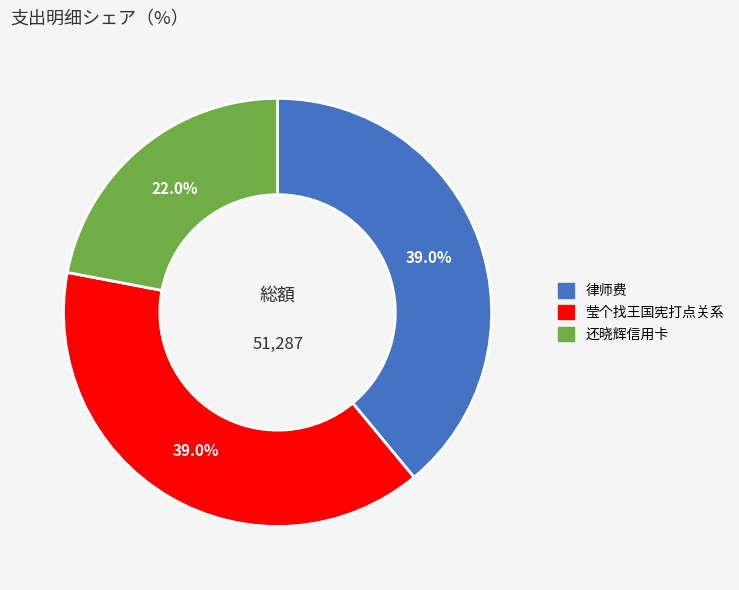

The 还晓辉信用卡 slice represents 30% of the pie. True or false?

False